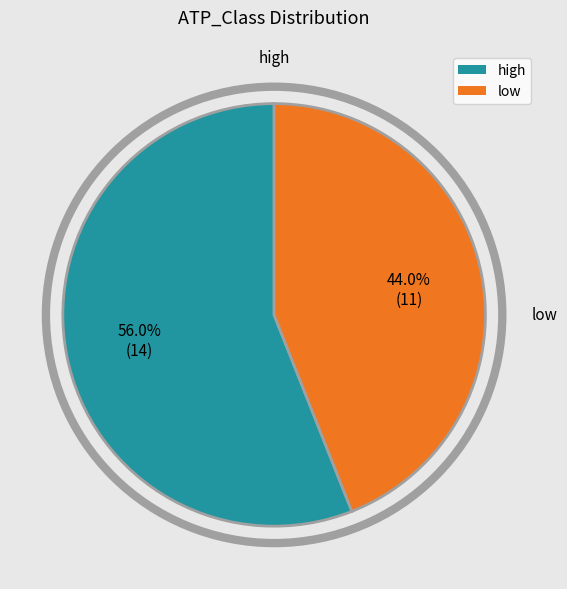

The low slice represents 37% of the pie. True or false?

False